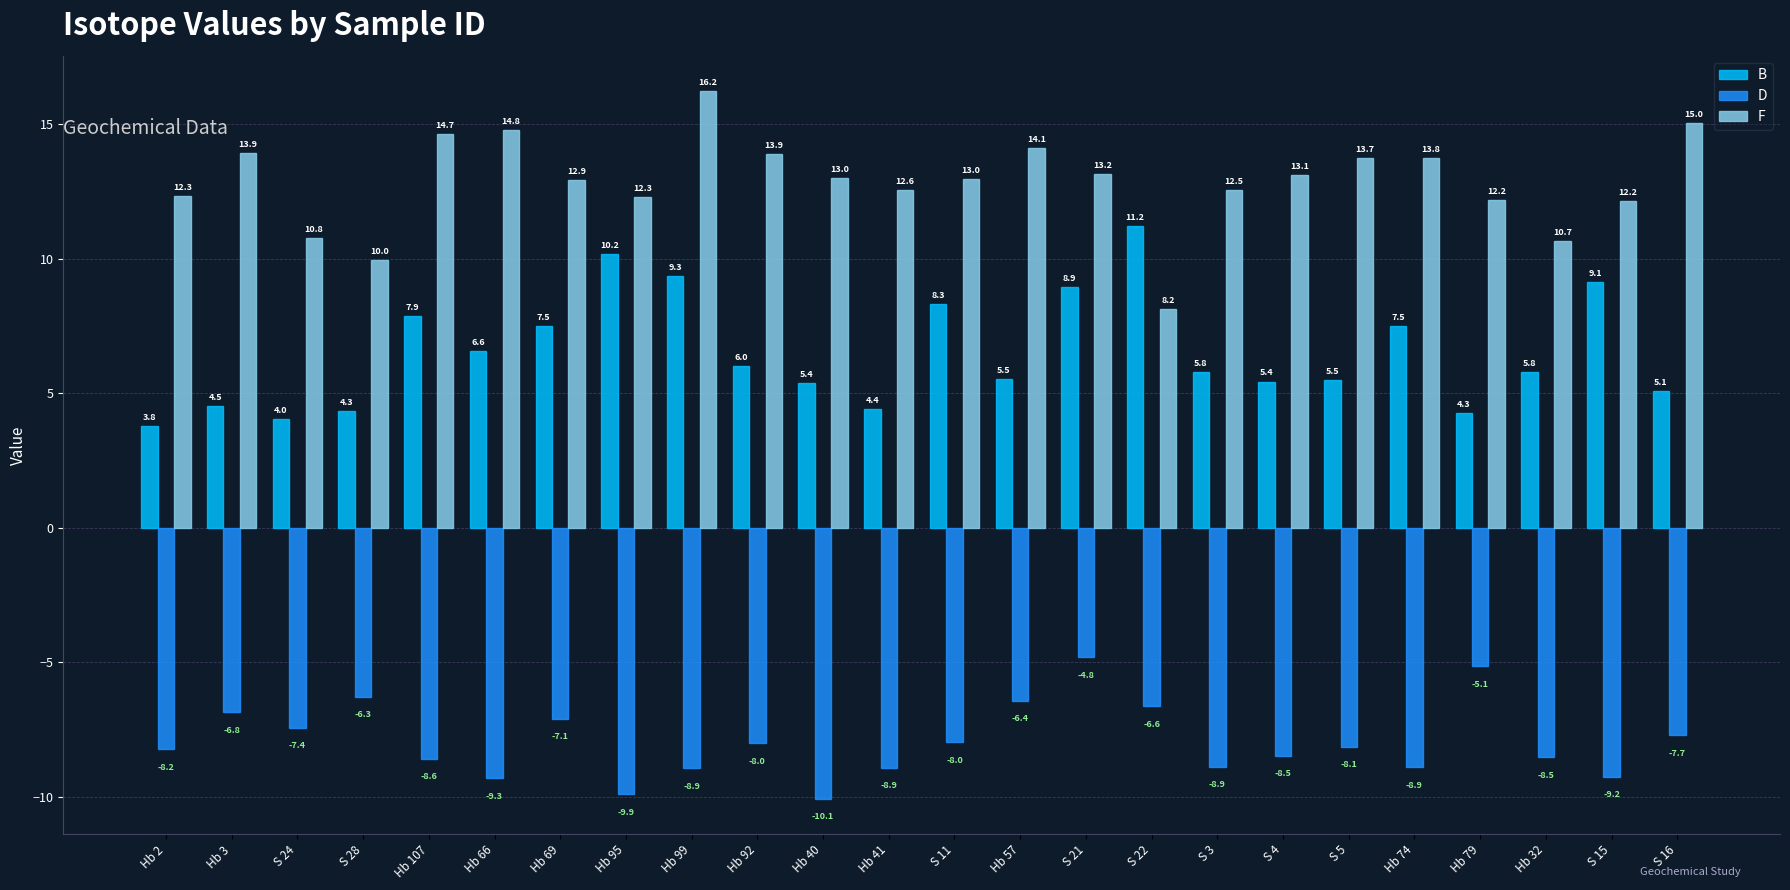

What are all the series names shown in the legend?

B, D, F